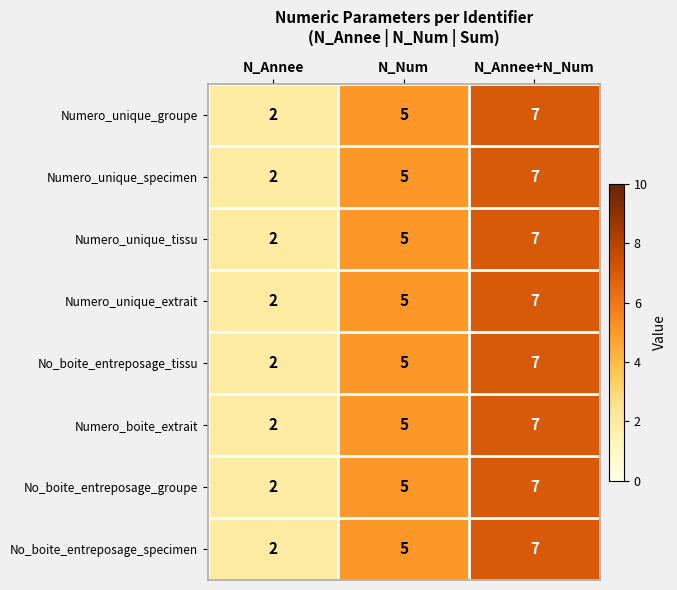

The No_boite_entreposage_specimen series shows 2 at N_Num. True or false?

False